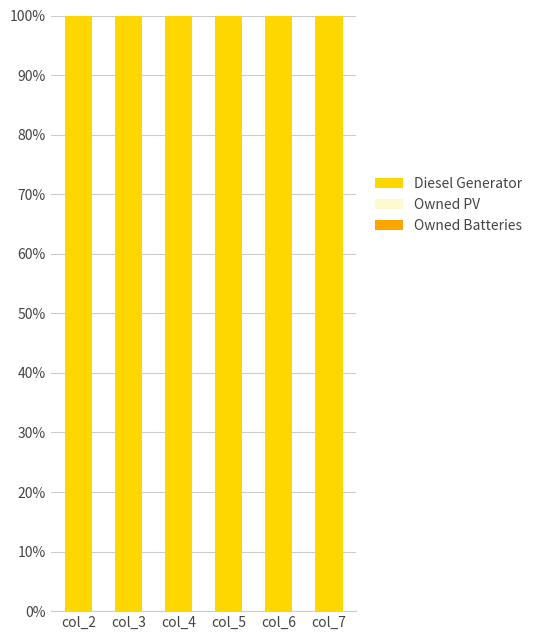

Which series has the widest spread of values?

Diesel Generator